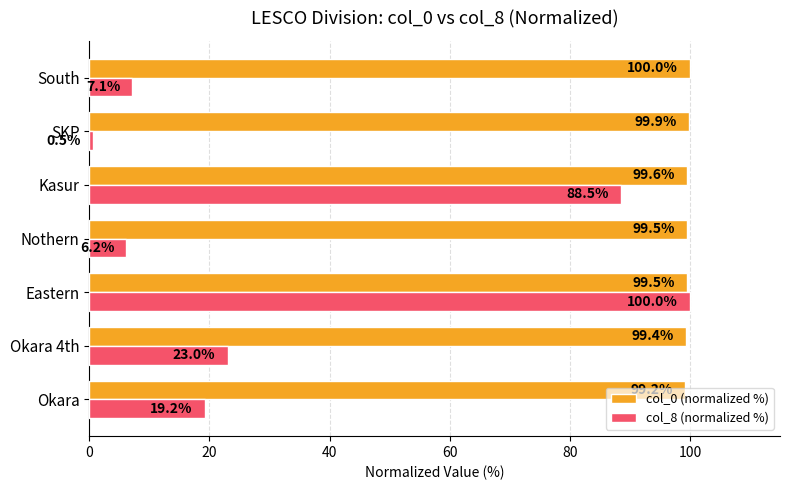

Between Eastern and South, which series saw the biggest shift?

col_8 (normalized %)